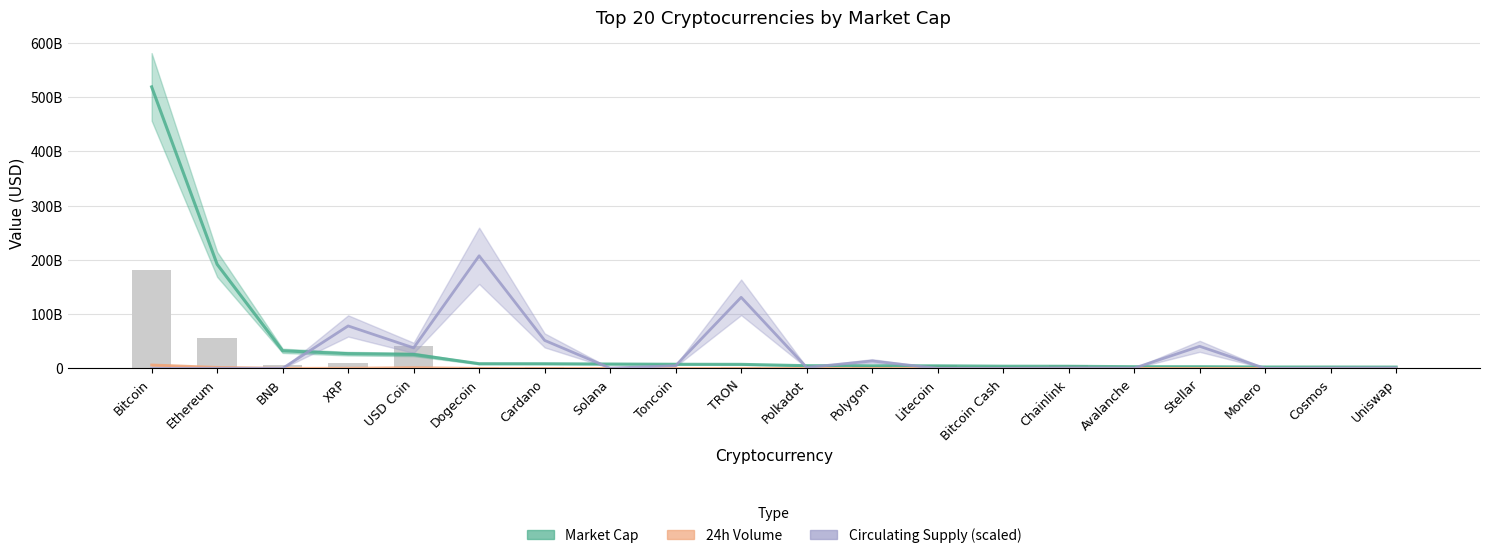

Rank the series by their average value, from highest to lowest.

Market Cap, Circulating Supply (scaled), 24h Volume